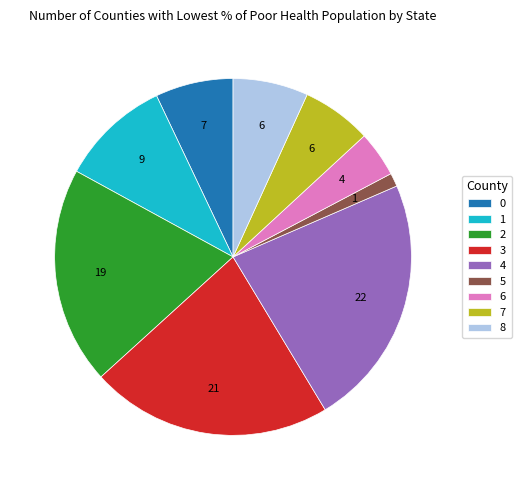

Do 5 and 7 together represent more than half of the pie?

No